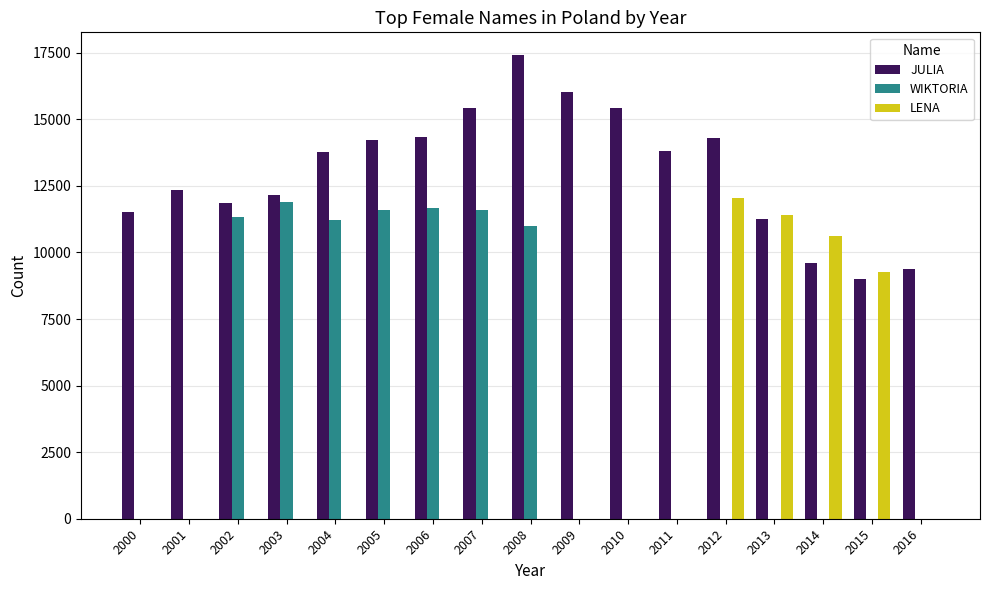

Does the chart contain stacked bars?

No